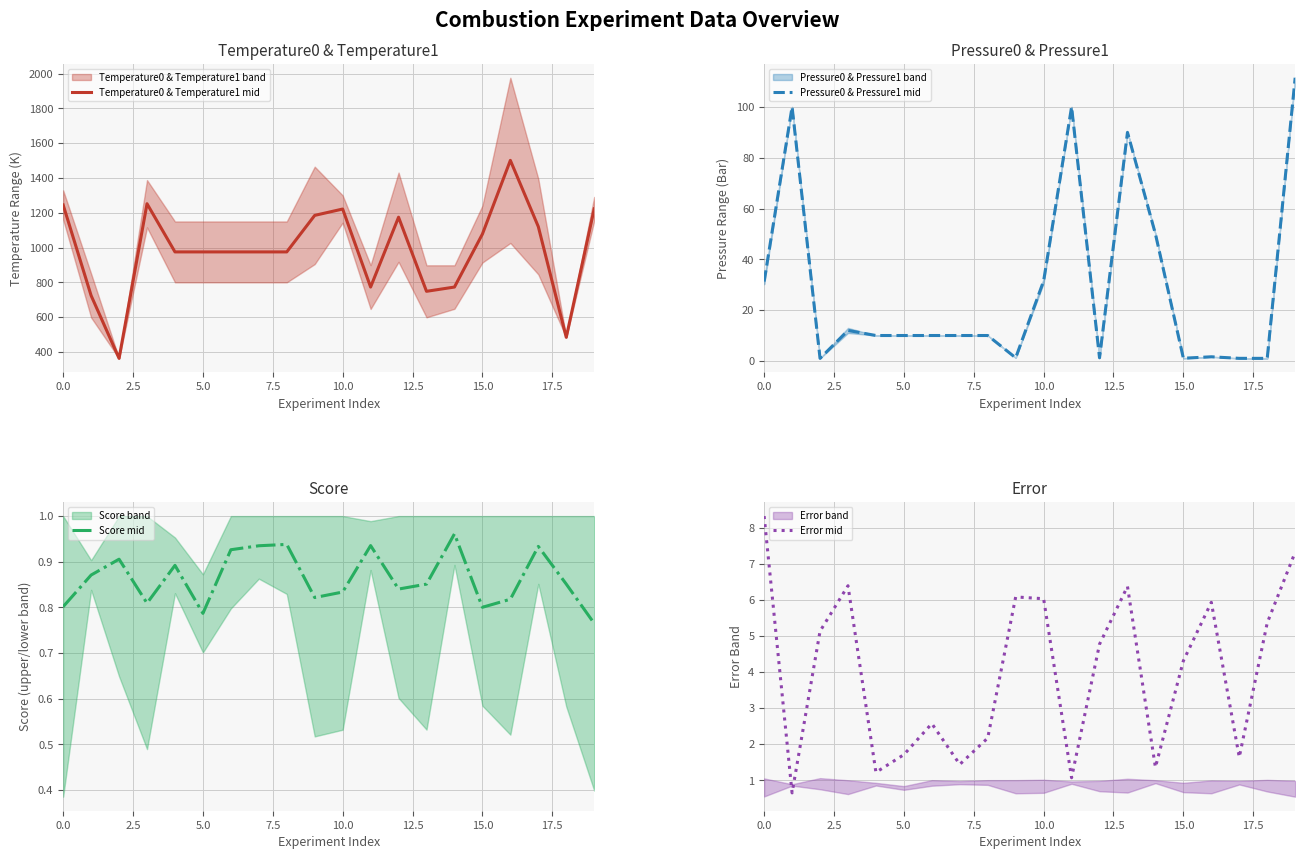

Is this an area chart (filled region under the line)?

No